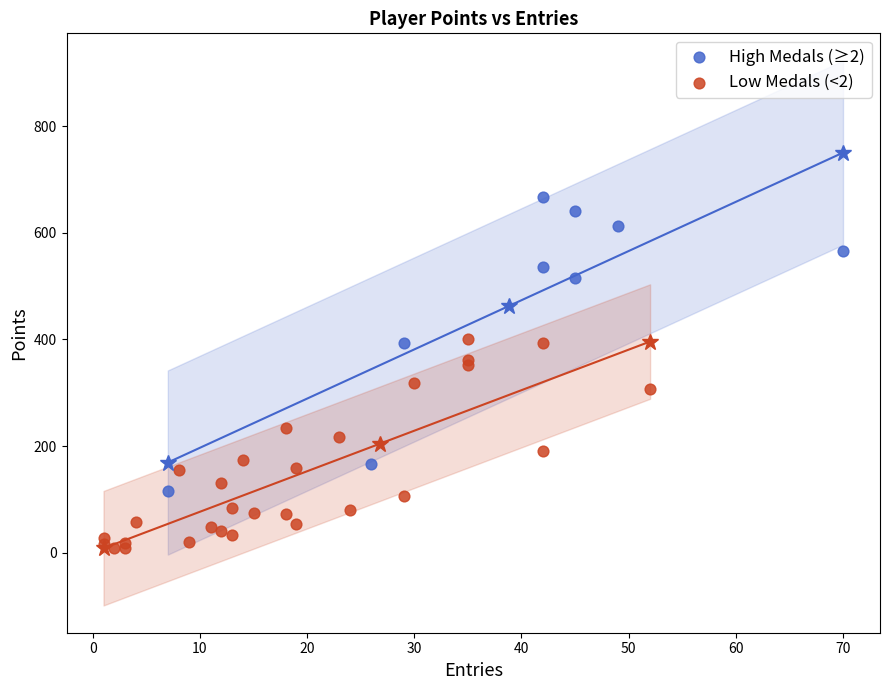

Which series contains the lowest Y value?

Low Medals (<2)